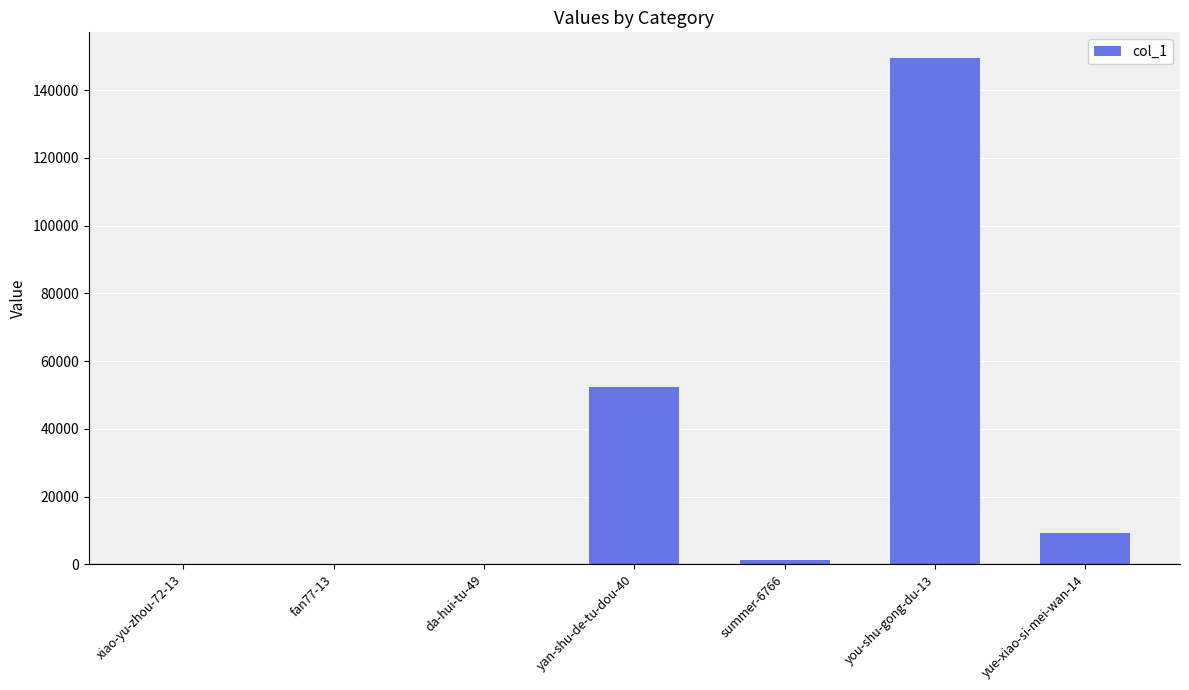

At which label is the value closest to 74779?

yan-shu-de-tu-dou-40